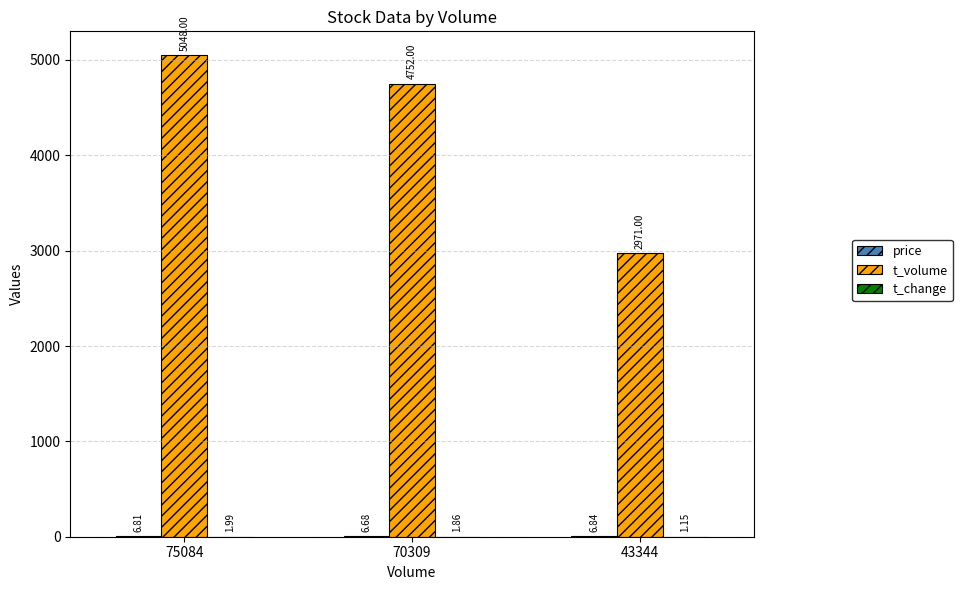

Which series has the largest total across all categories?

t_volume